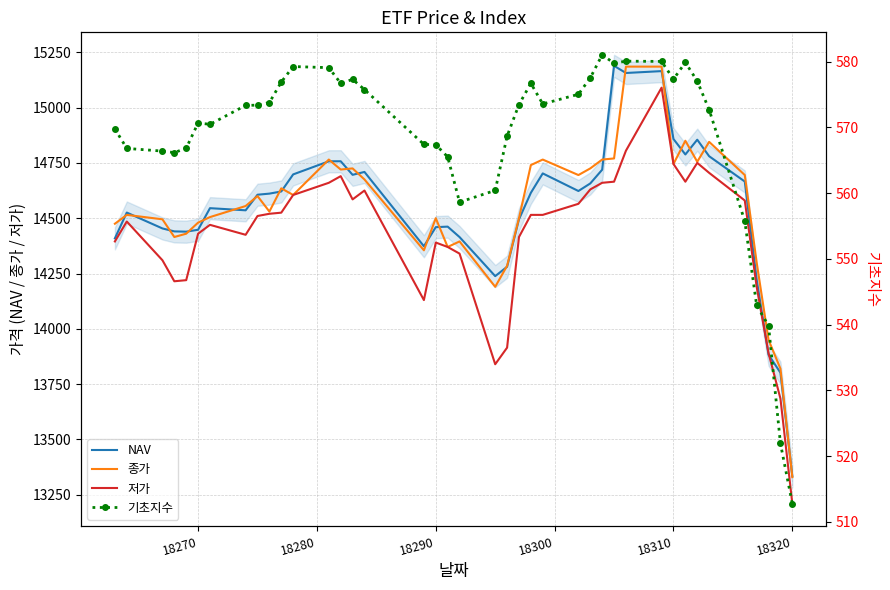

What is the maximum value for 종가?

15185.0